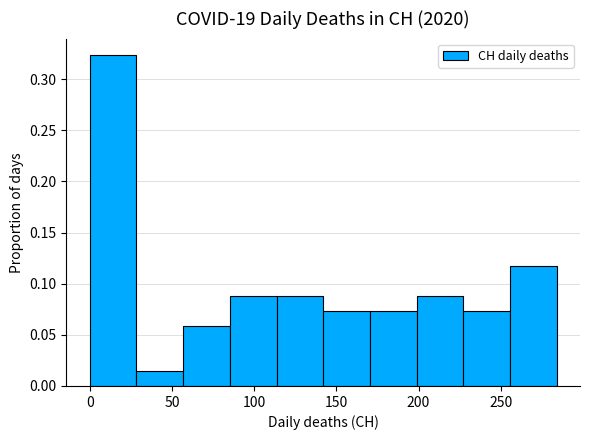

Which range on the x-axis has the tallest bar?

0 to 30